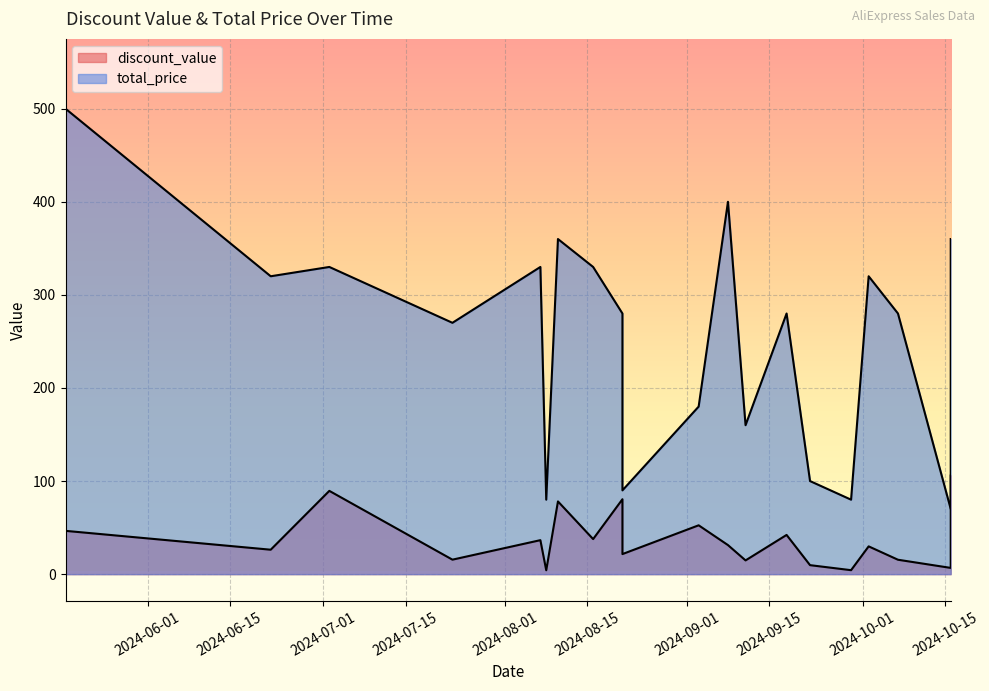

At how many categories does at least one series exceed 291?

9